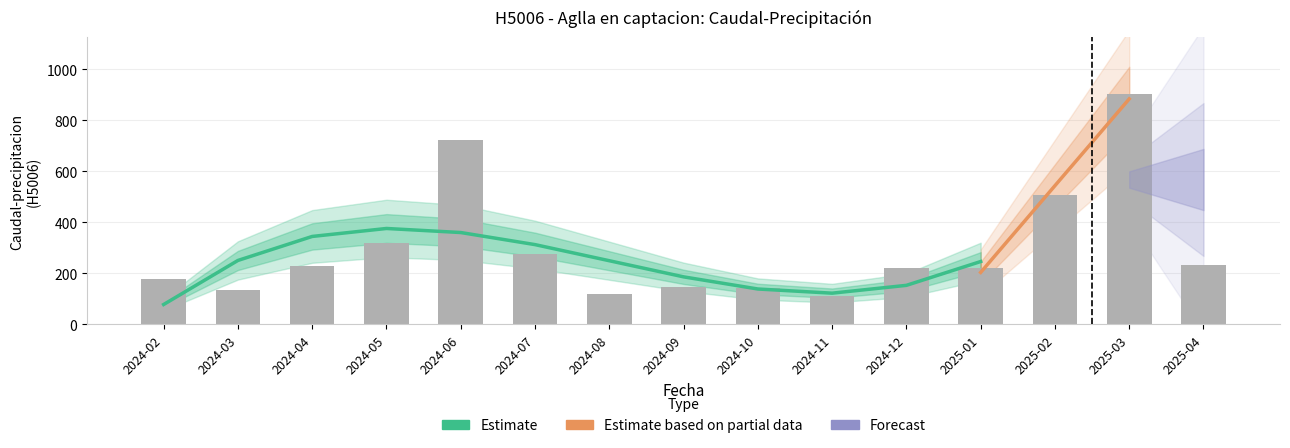

Does the chart contain any negative values?

No